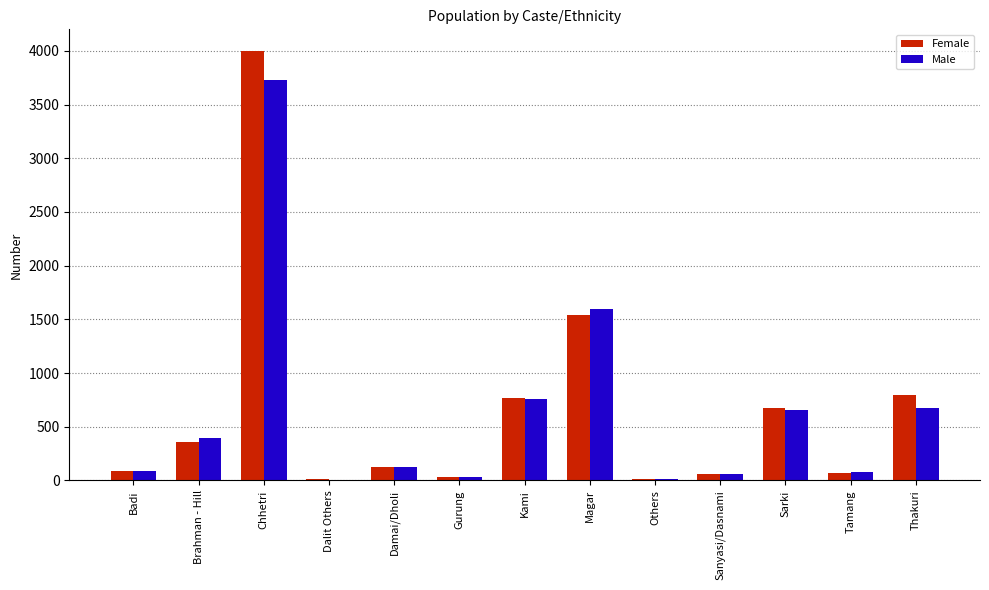

The value of Male at Magar is 1595. True or false?

True